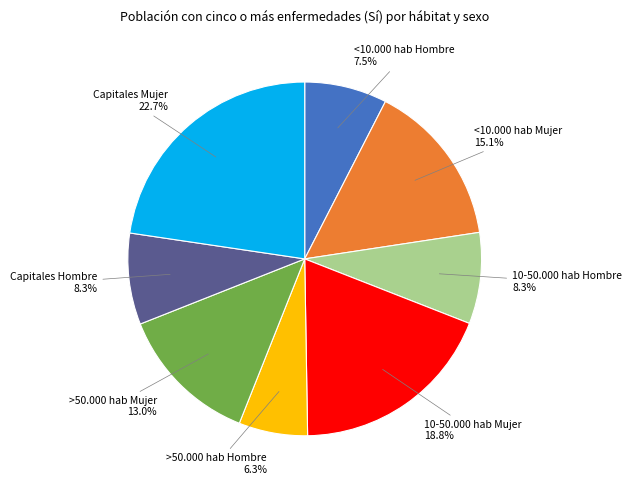

To the nearest percent, what is the difference between the >50.000 hab Hombre and >50.000 hab Mujer slice percentages?

7%